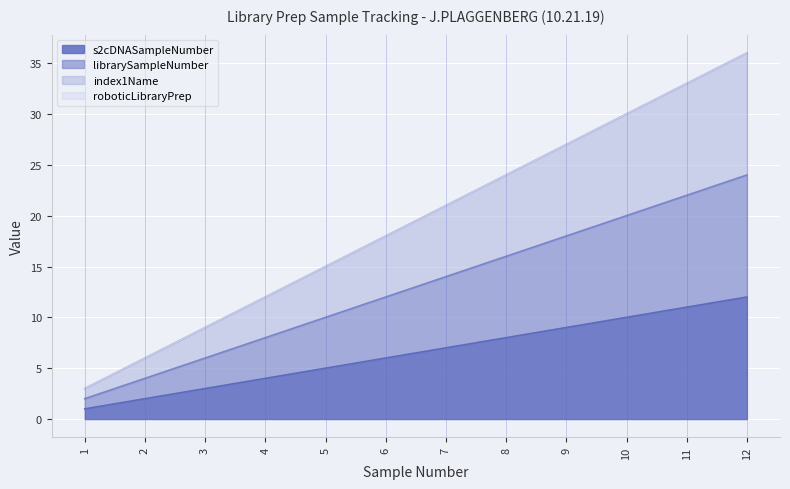

At which category is the sum across all series the highest?

12